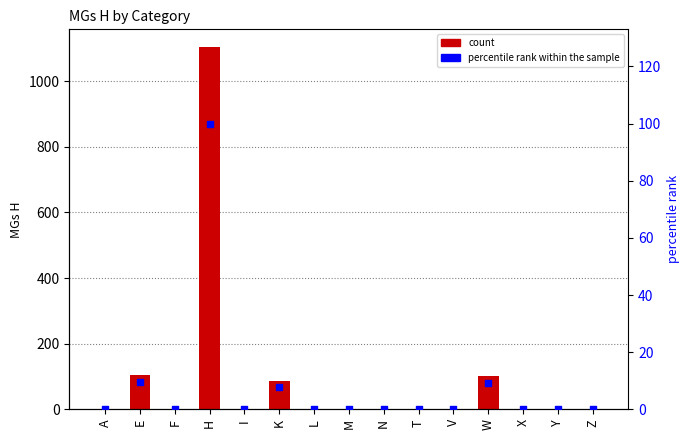

Is the value of MGs H at T greater than the value of percentile rank within the sample at Z?

No